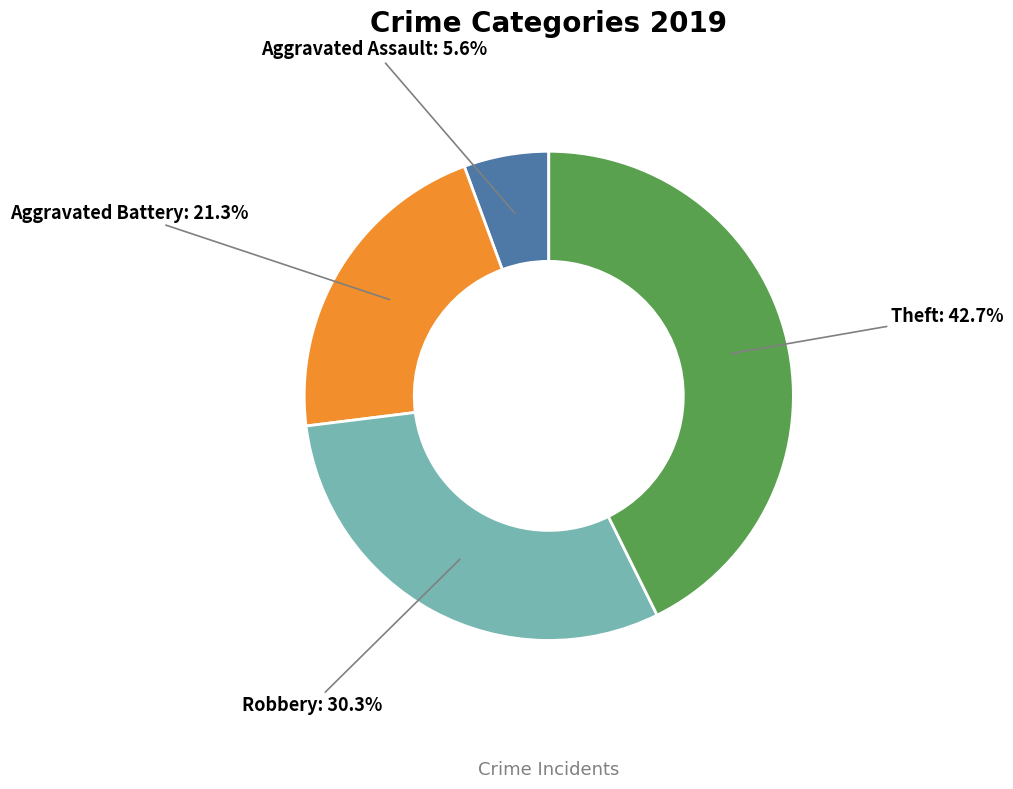

What is the smallest slice in the pie chart?

Aggravated Assault